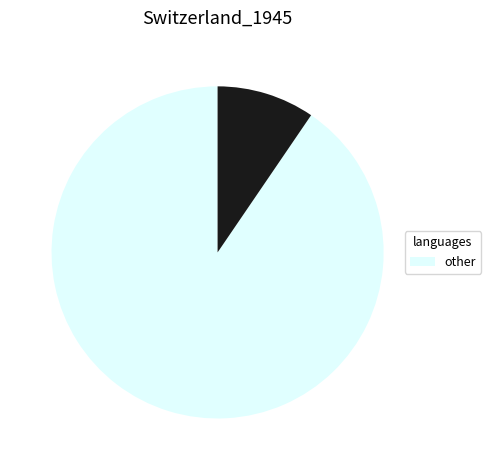

Is there a majority slice in this chart?

Yes